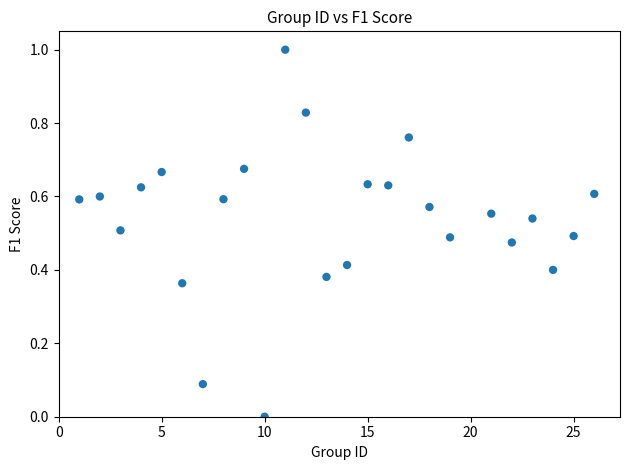

What is the range of X values (max minus min)?

25.0